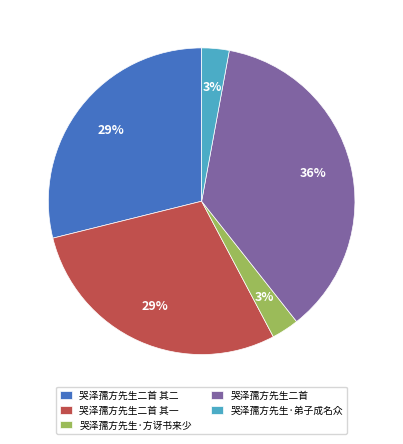

Is the sum of 哭泽孺方先生·方讶书来少 and 哭泽孺方先生二首 其一 greater than half?

No